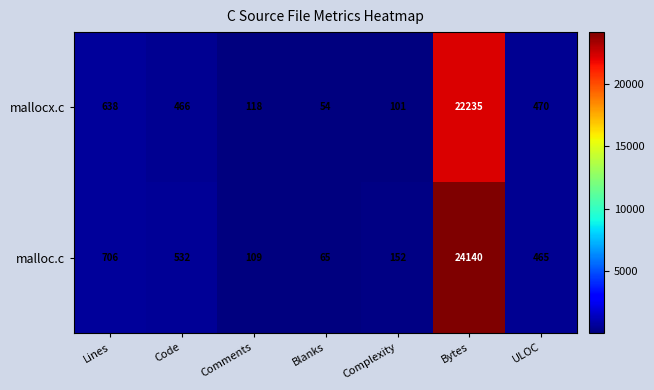

True or false: malloc.c has a value of 133 at ULOC.

False